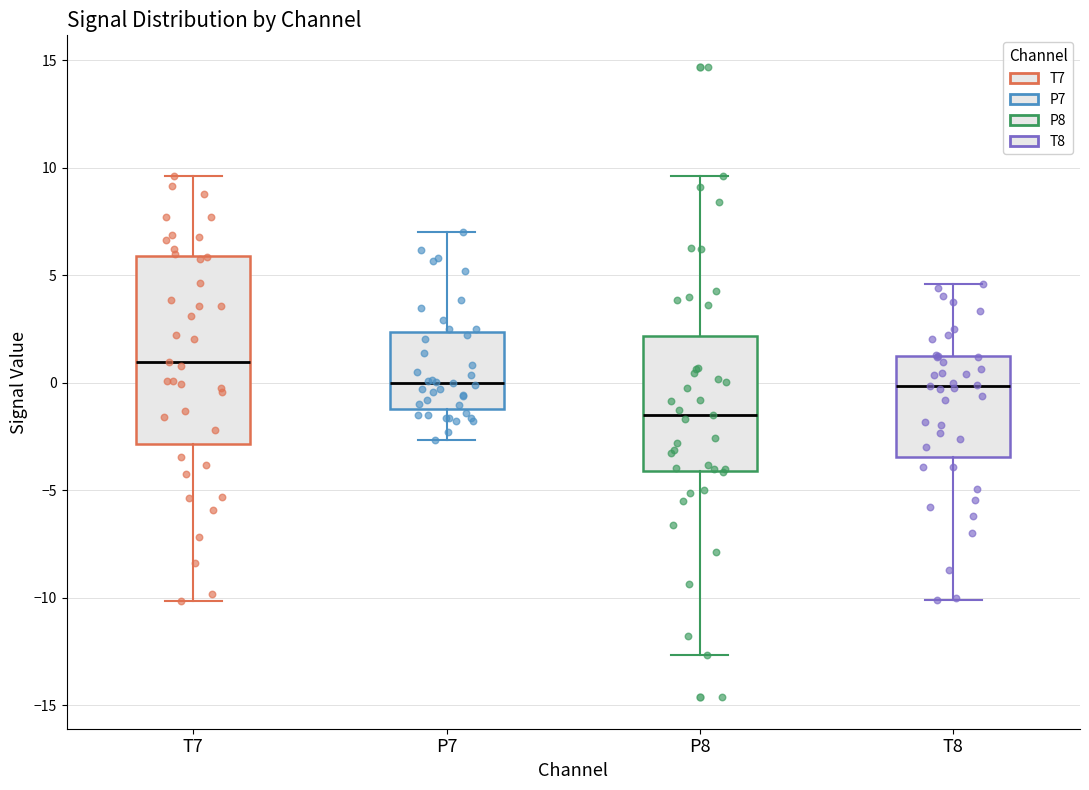

Which box has the lowest median line?

P8